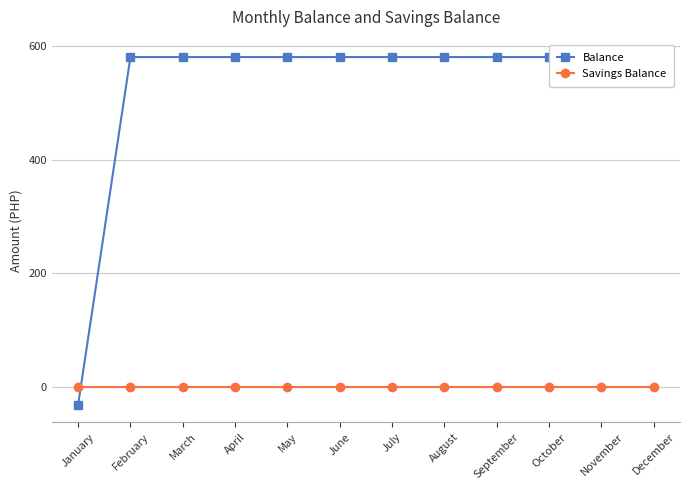

What is the maximum value shown in the chart?

581